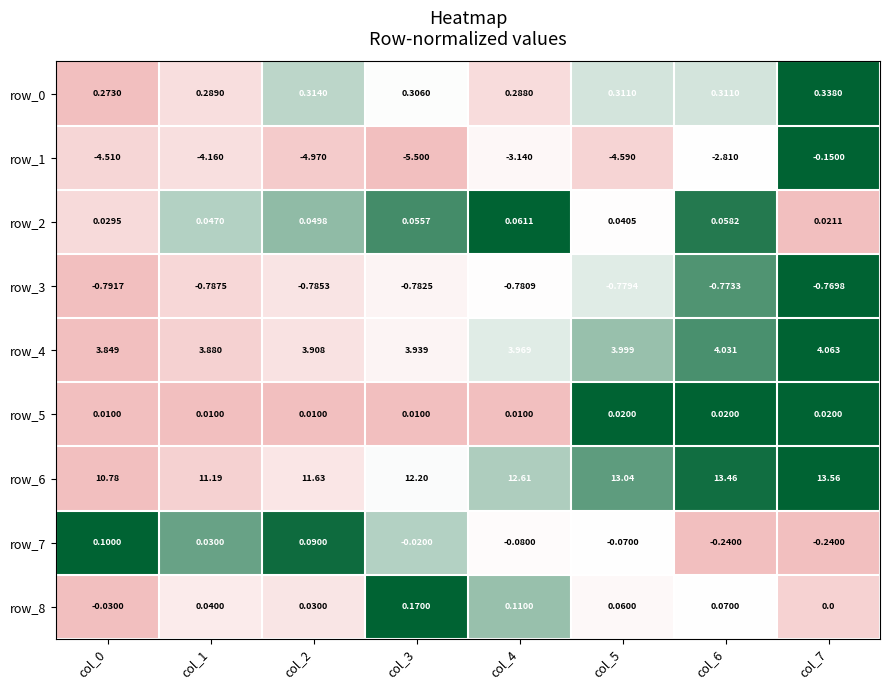

True or false: row_7 has a value of -0.6 at col_7.

False